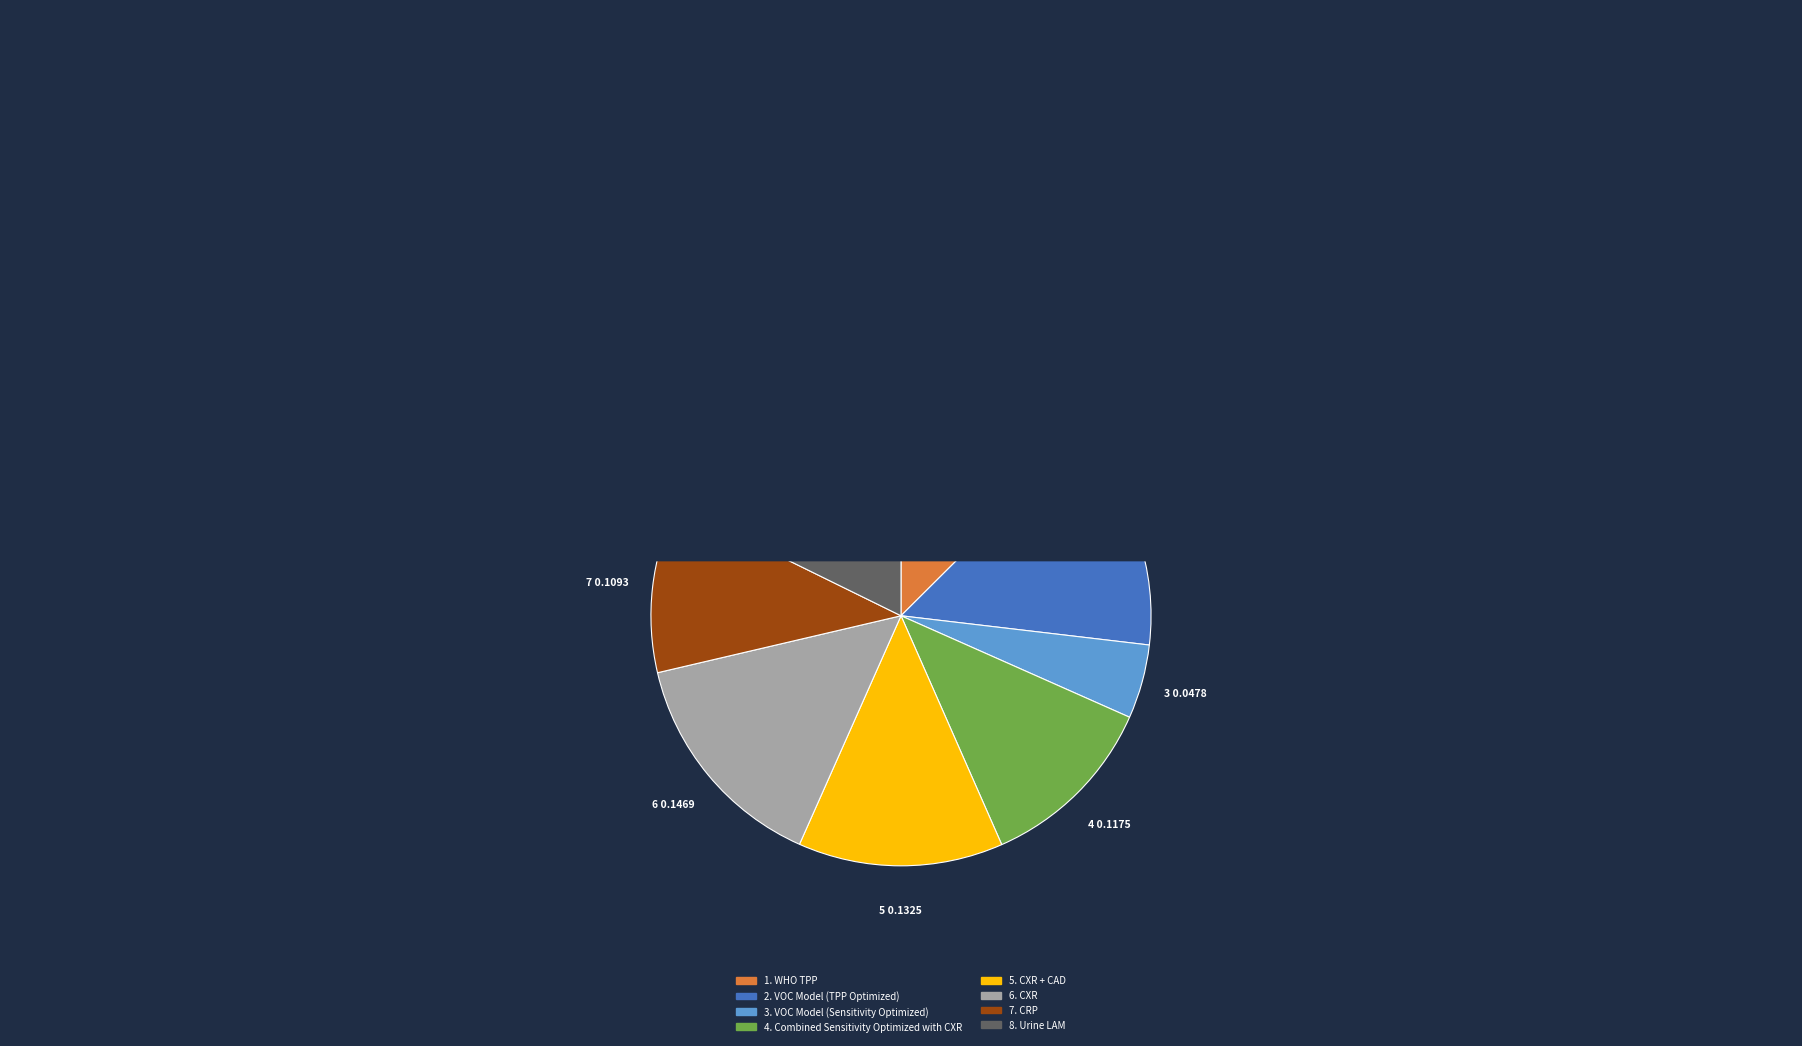

Is there a majority slice in this chart?

No